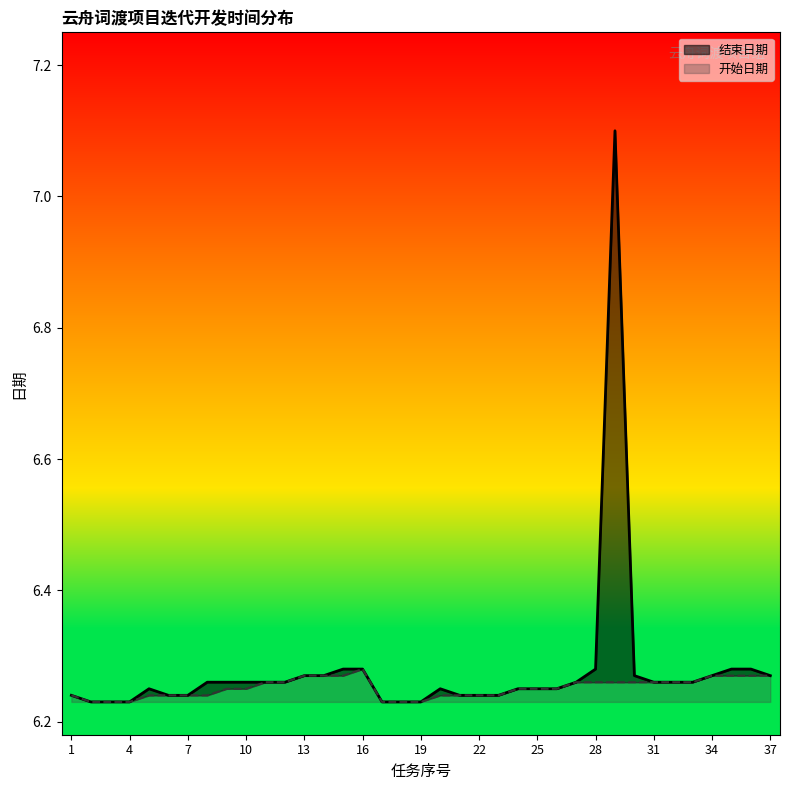

True or false: 结束日期 and 开始日期 intersect in this chart.

False